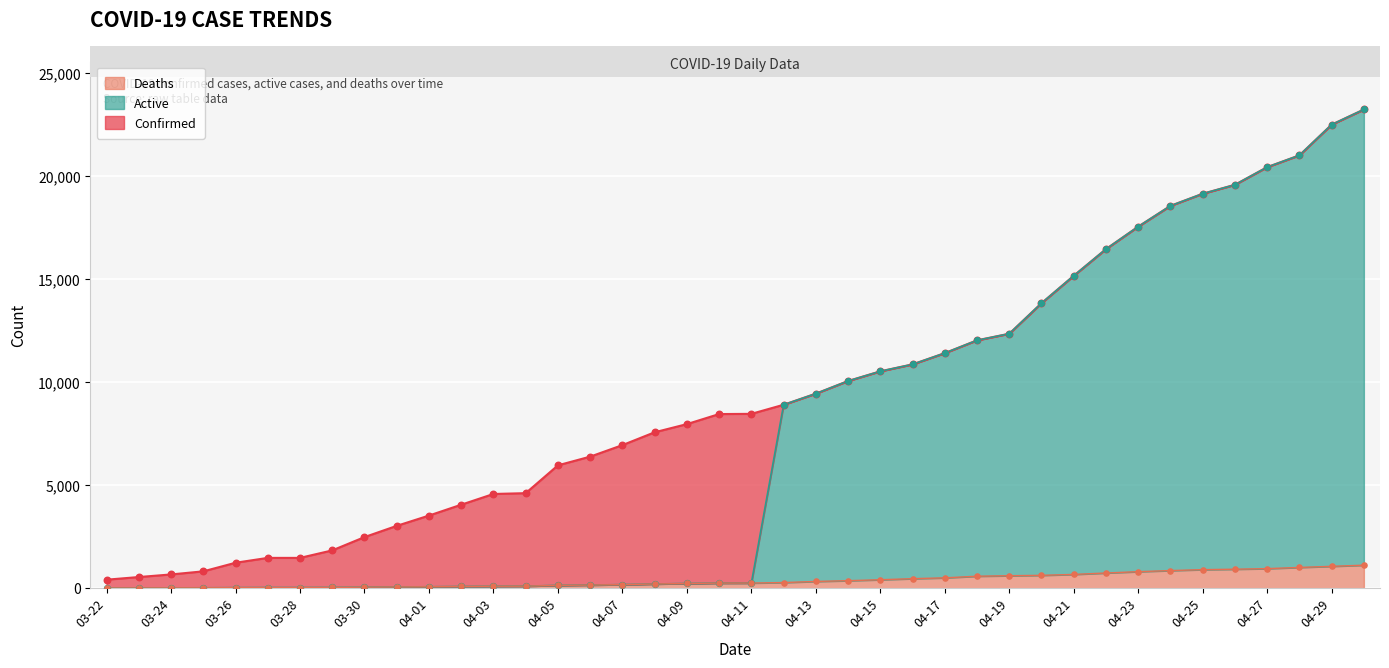

At how many categories does at least one series exceed 22239?

2